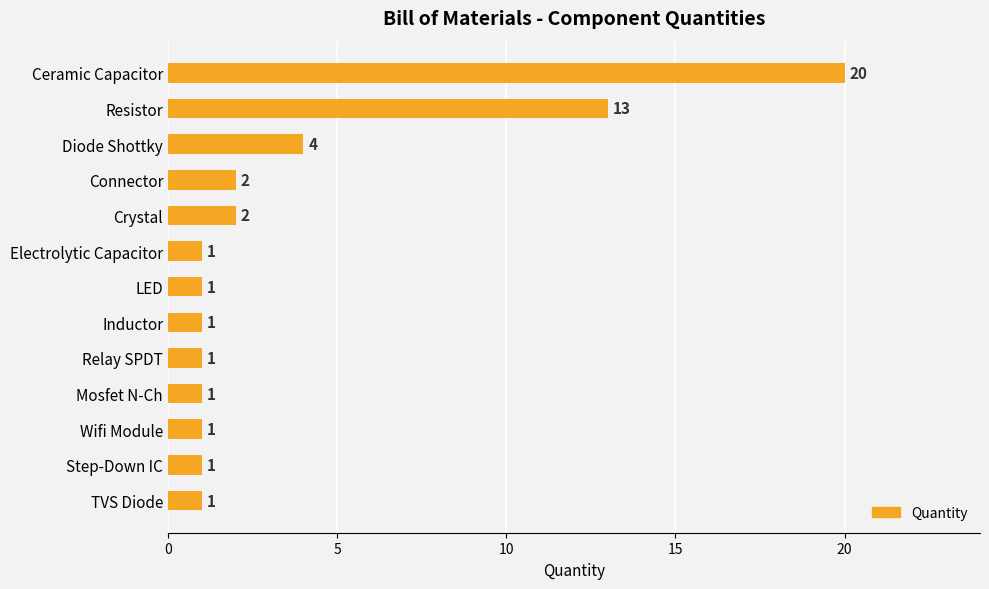

What position from the bottom is Mosfet N-Ch?

4